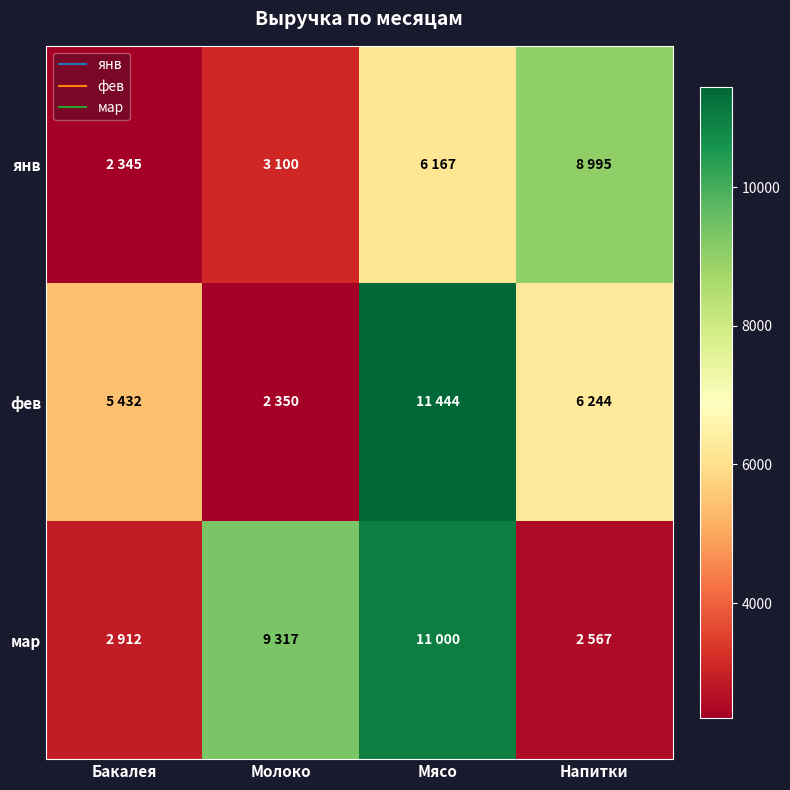

What is the total value across all series at Мясо?

28611